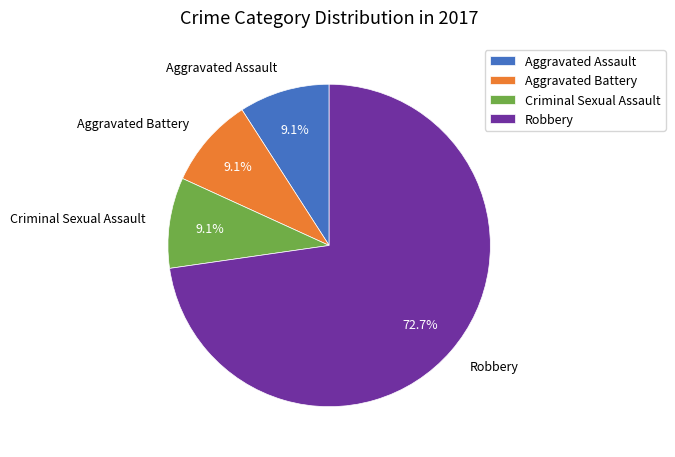

What portion of the pie excludes Aggravated Battery?

90.9%